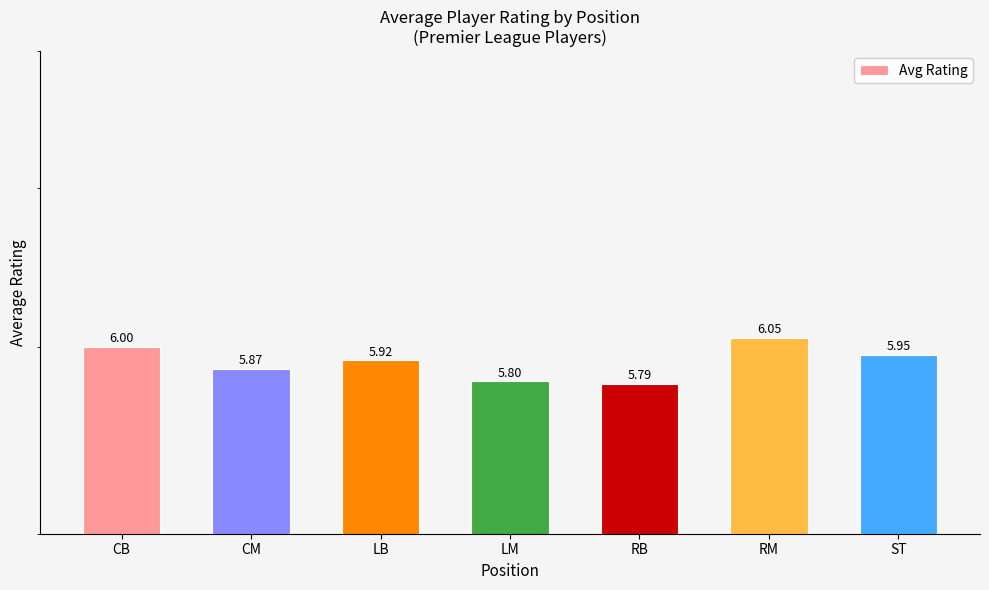

Reading left to right, list all the values displayed in this chart.

CB=6.0	CM=5.9	LB=5.9	LM=5.8	RB=5.8	RM=6.0	ST=6.0